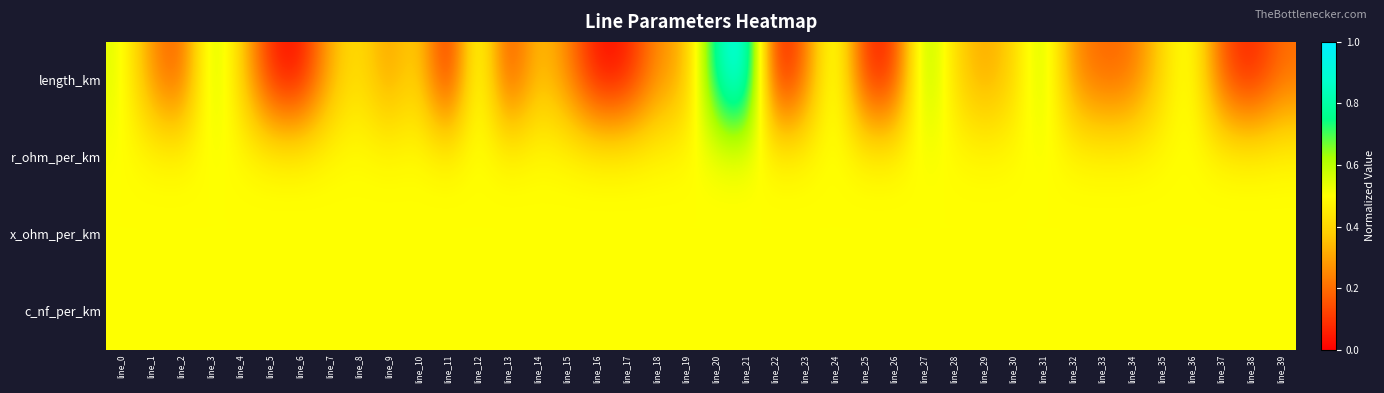

How many categories are shown in the chart?

40